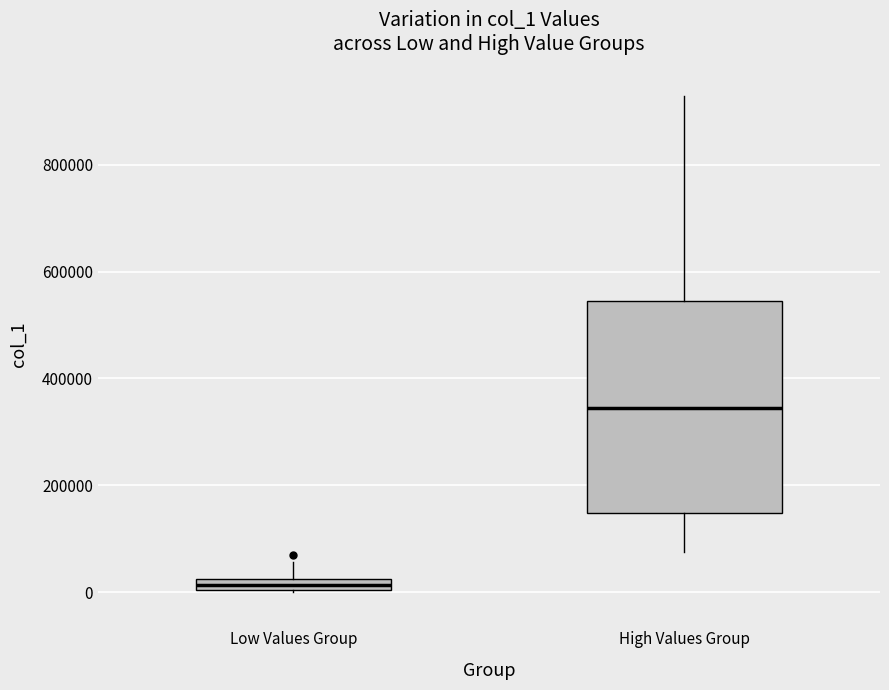

Where is the upper edge of the box for Low Values Group on the y-axis? The values are not printed on the chart, so give them approximately, as read against the axis.

20000